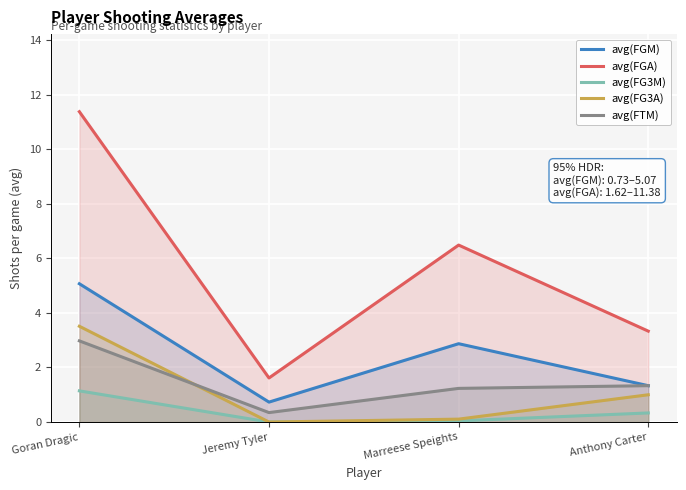

True or false: avg(FG3A) has a value of 0.0 at Jeremy Tyler.

True